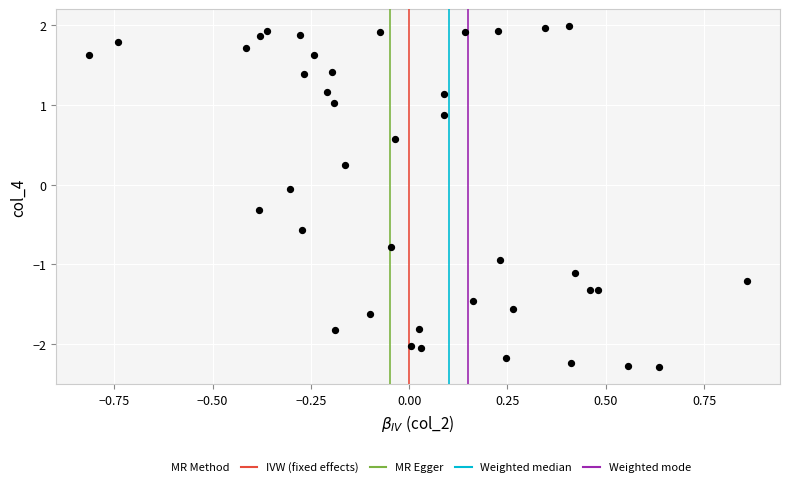

What is the range of X values (max minus min)?

1.7